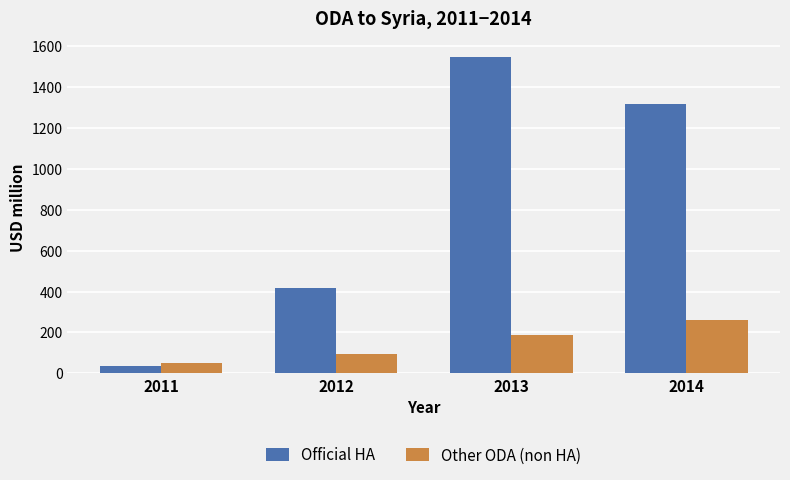

What are all the series names shown in the legend?

Official HA, Other ODA (non HA)